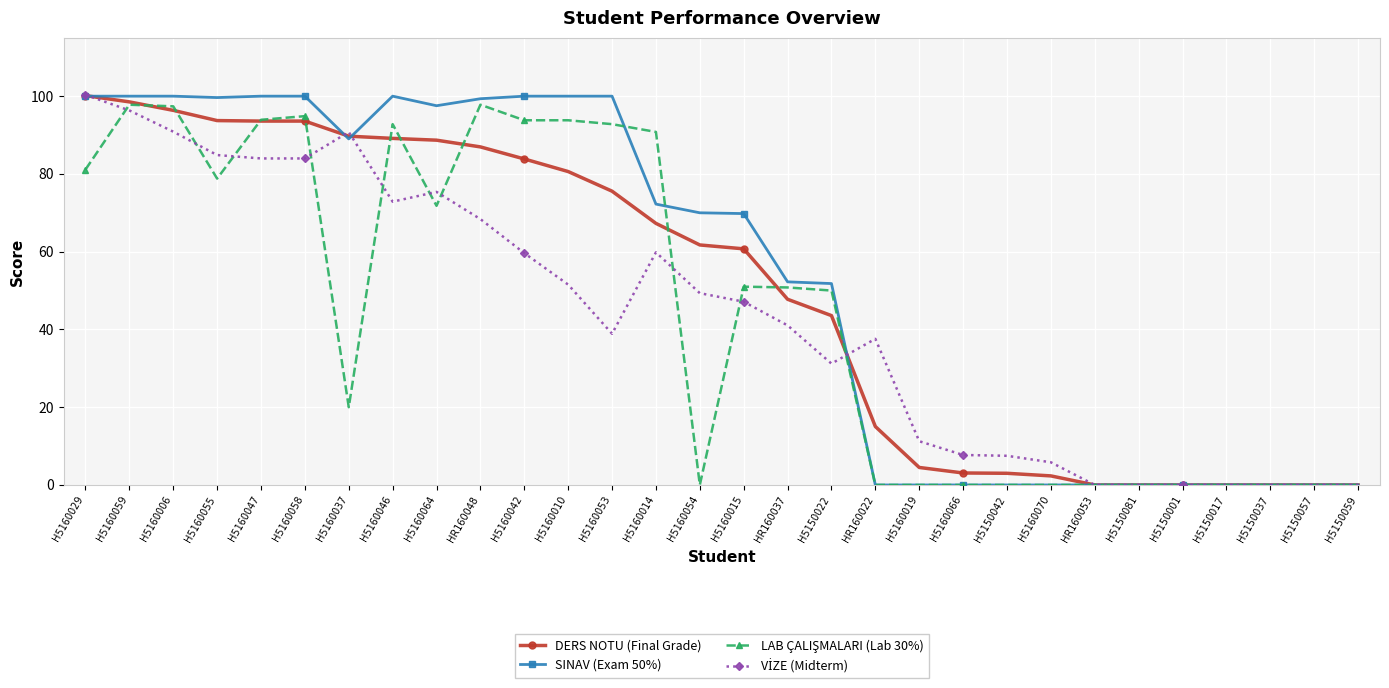

Count the number of categories in the chart.

30